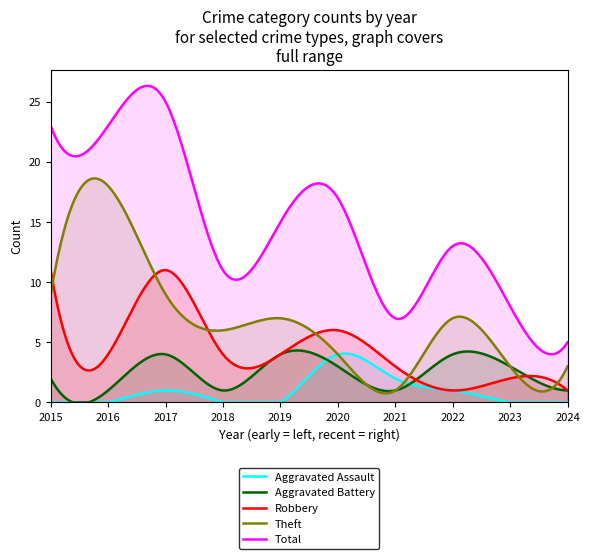

What is the difference between the Aggravated Assault values at 2016 and 2022?

1